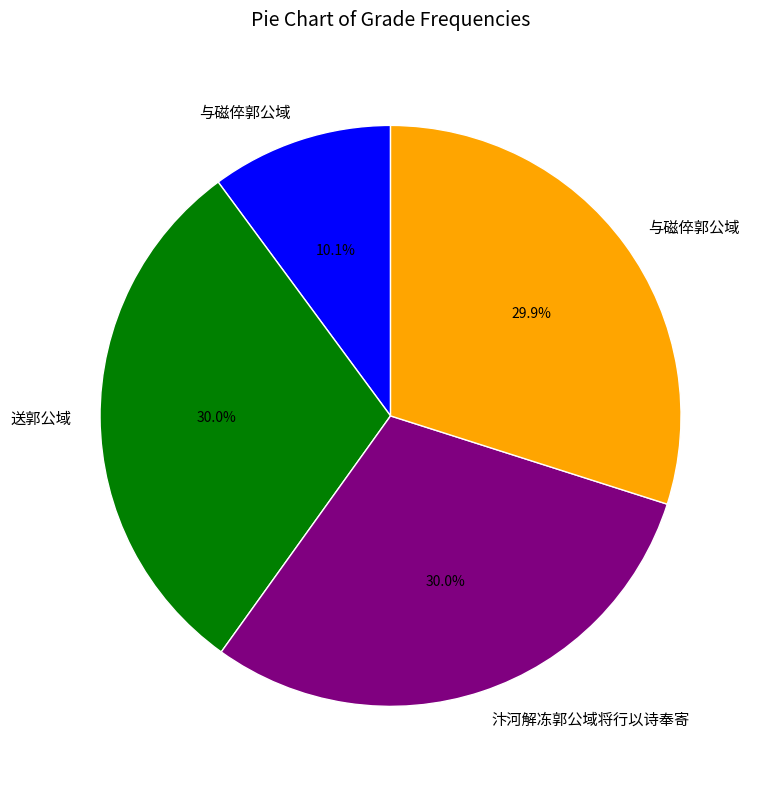

Is there any slice that represents more than half of the pie?

No